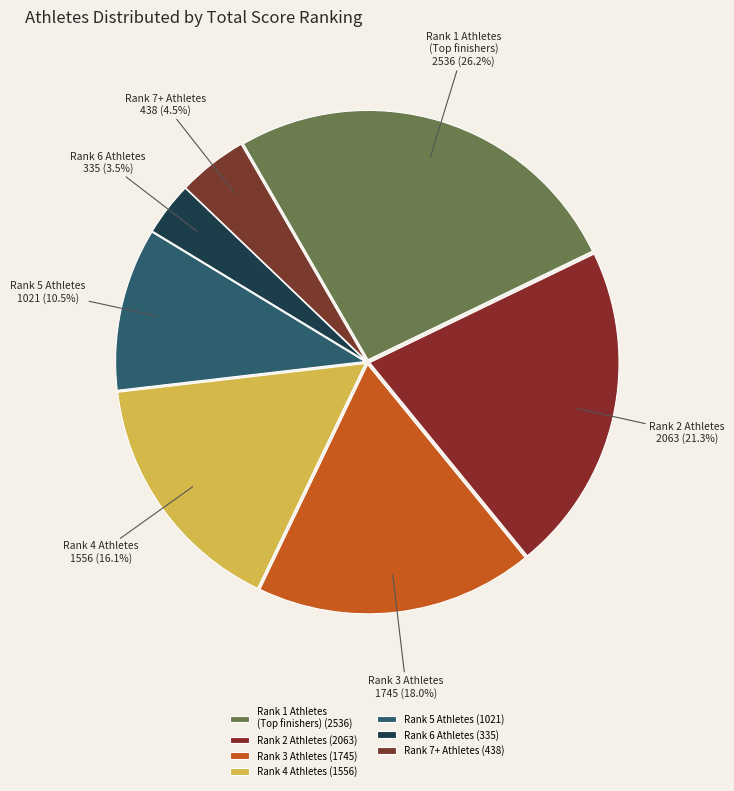

Is there any slice that represents more than half of the pie?

No